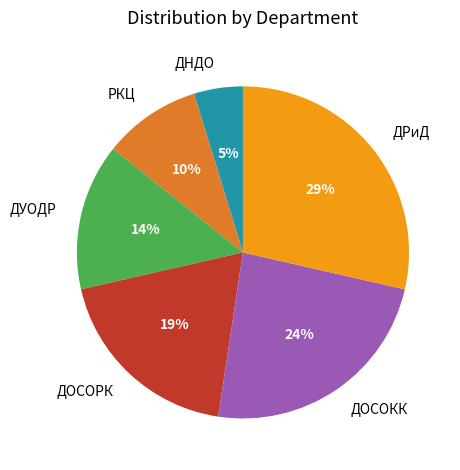

What is the largest slice in the pie chart?

ДРиД